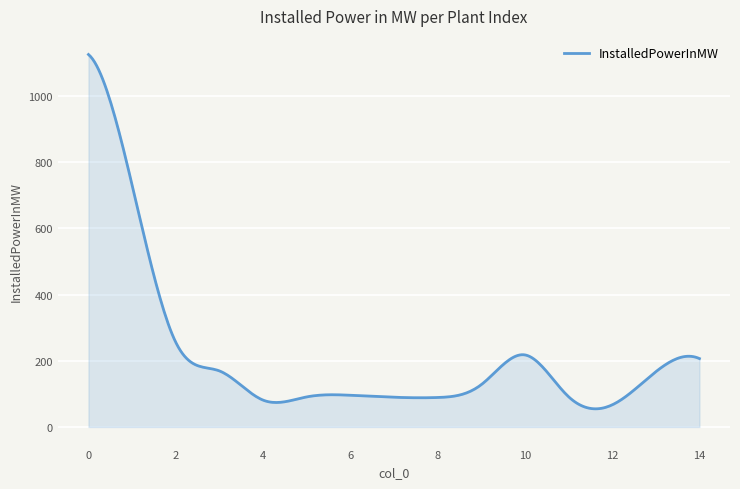

What is the minimum value shown in the chart?

54.8